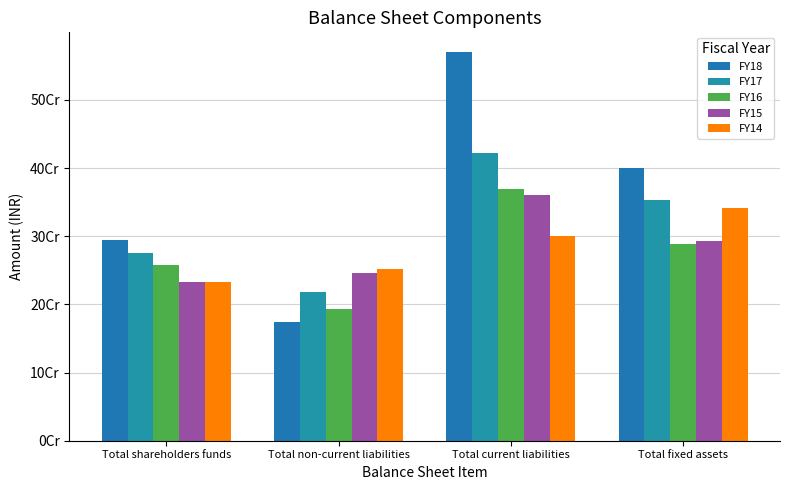

How many bars are there in total?

20